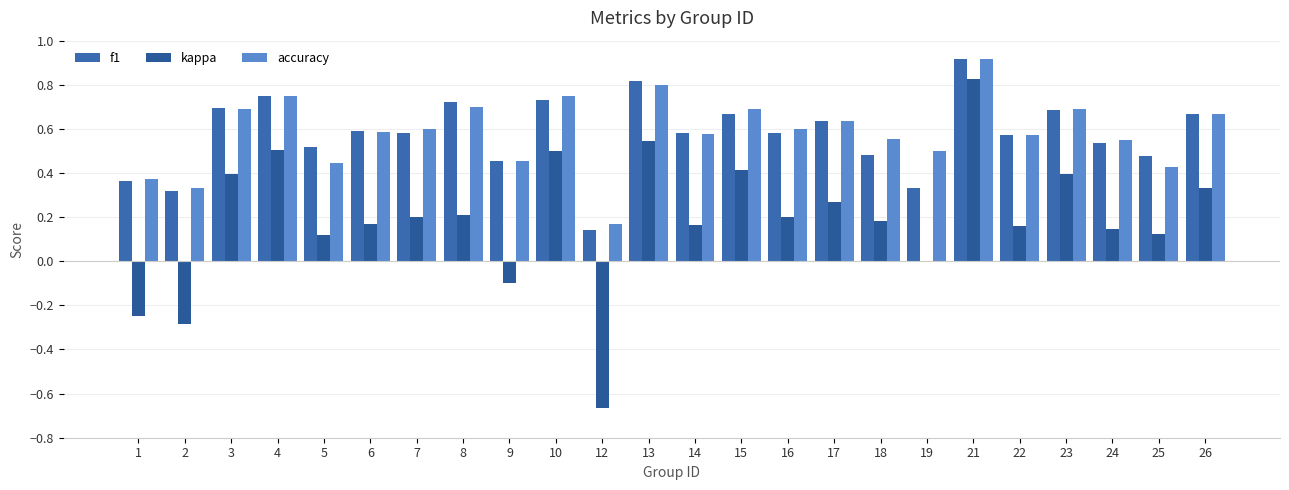

How many series are shown in this chart?

3